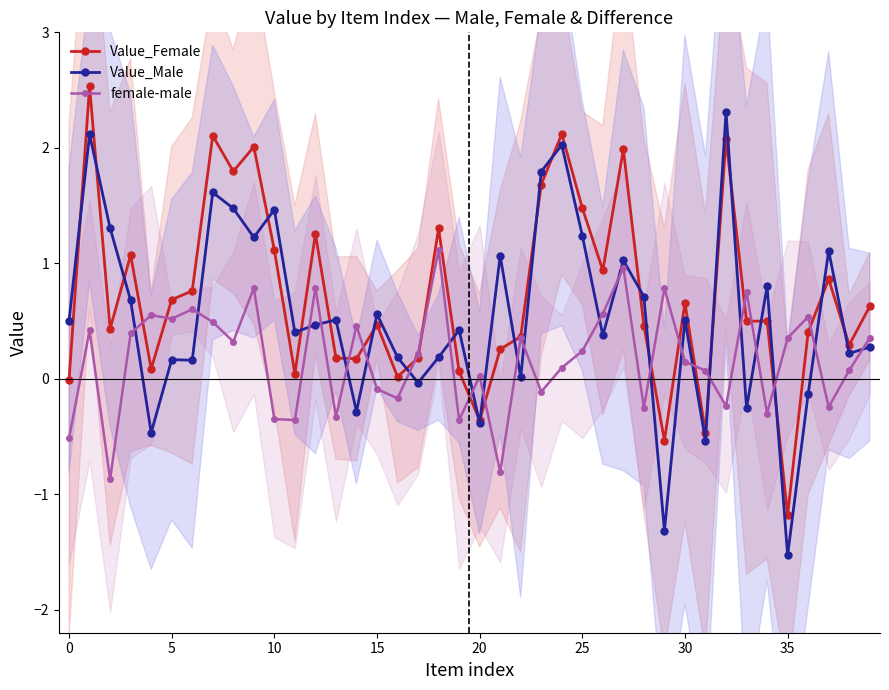

The female-male series shows 0.1 at 31. True or false?

True